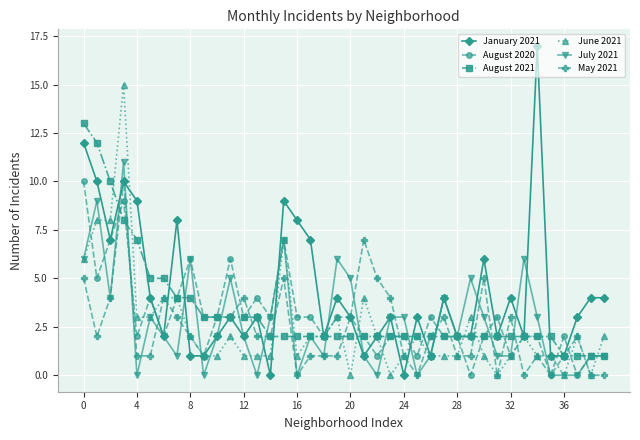

Which series has the largest range (max minus min)?

January 2021